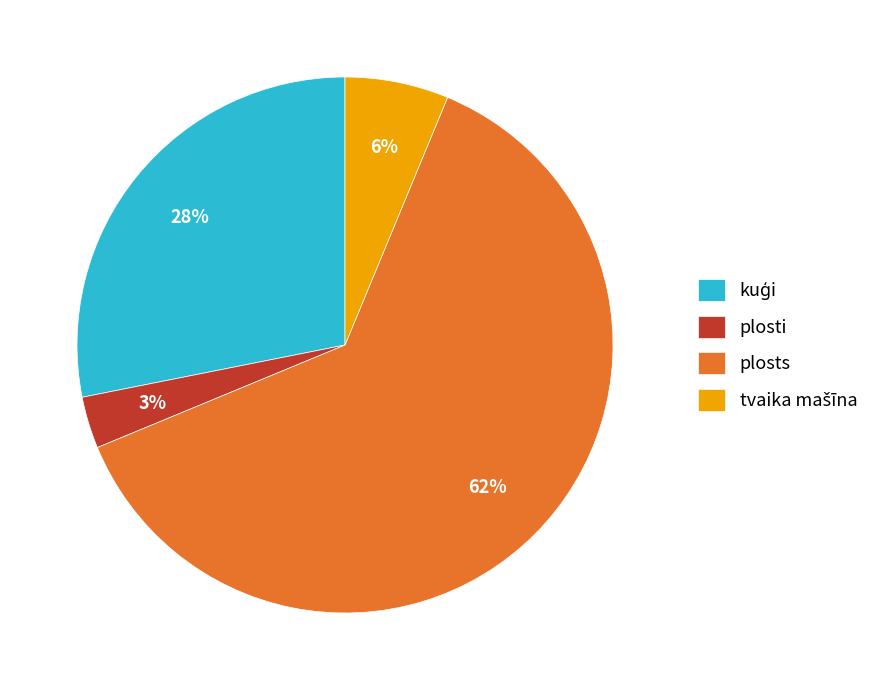

Which has a higher value, plosts or plosti?

plosts